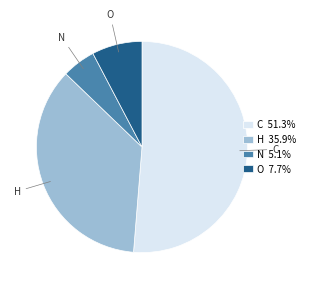

What is the ratio of the value at H 35.9% to the value at O 7.7%?

4.7